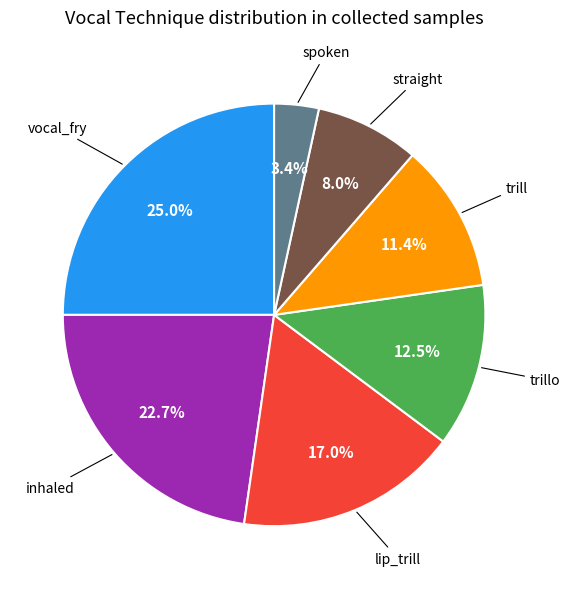

Does any single category account for the majority?

No